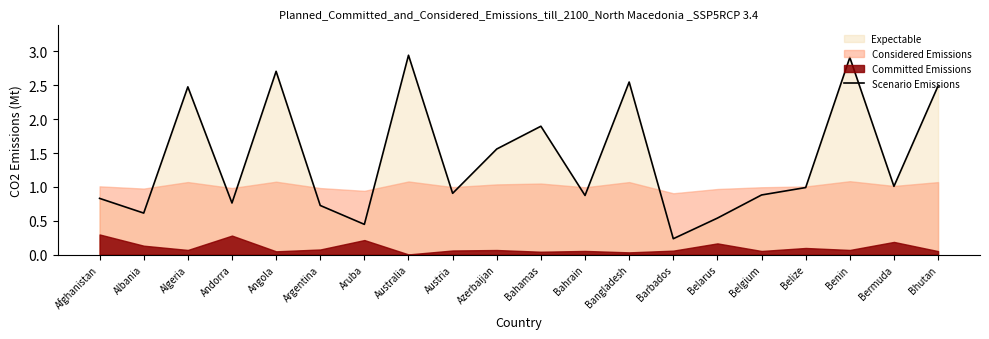

Reading left to right, list all the values displayed in this chart.

Afghanistan=0.8	Albania=0.6	Algeria=2.5	Andorra=0.8	Angola=2.7	Argentina=0.7	Aruba=0.4	Australia=2.9	Austria=0.9	Azerbaijan=1.6	Bahamas=1.9	Bahrain=0.9	Bangladesh=2.5	Barbados=0.2	Belarus=0.5	Belgium=0.9	Belize=1.0	Benin=2.9	Bermuda=1.0	Bhutan=2.5